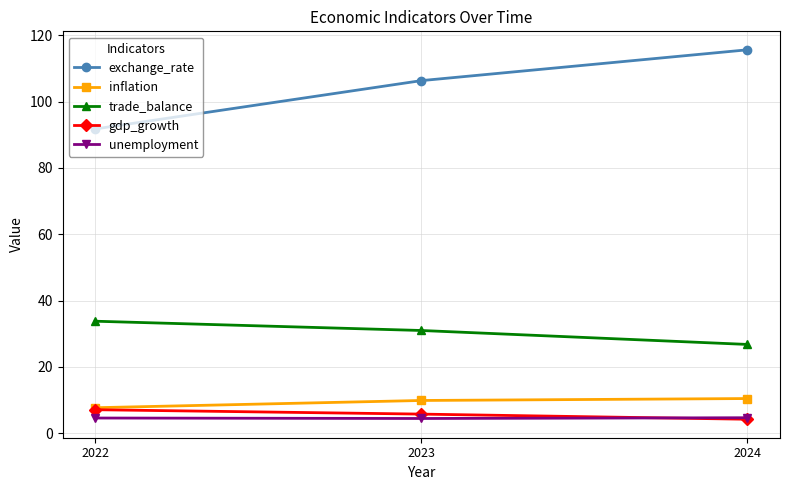

What is the greatest value displayed?

115.6